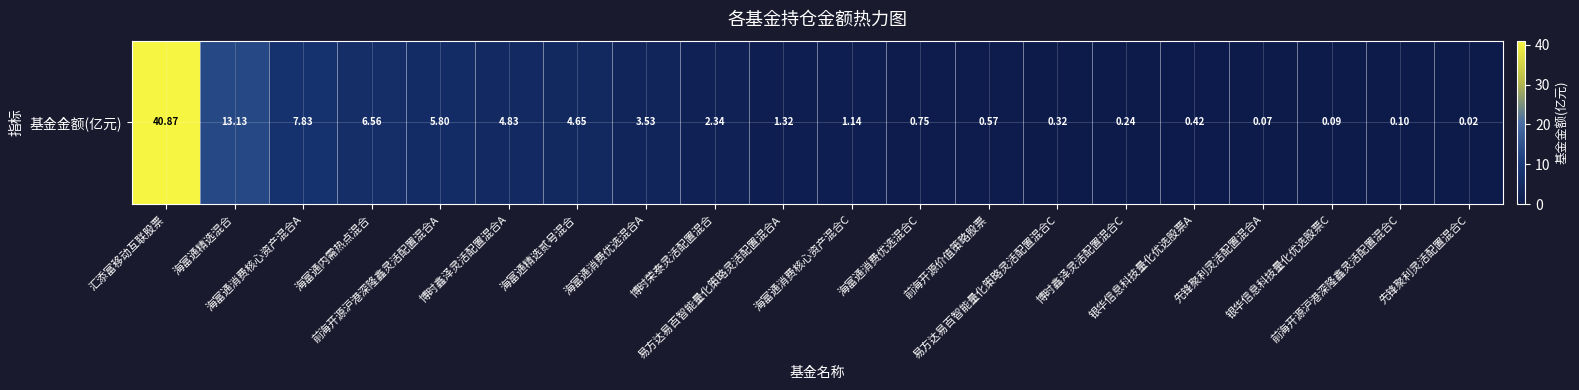

At which label is the value closest to 20?

海富通精选混合